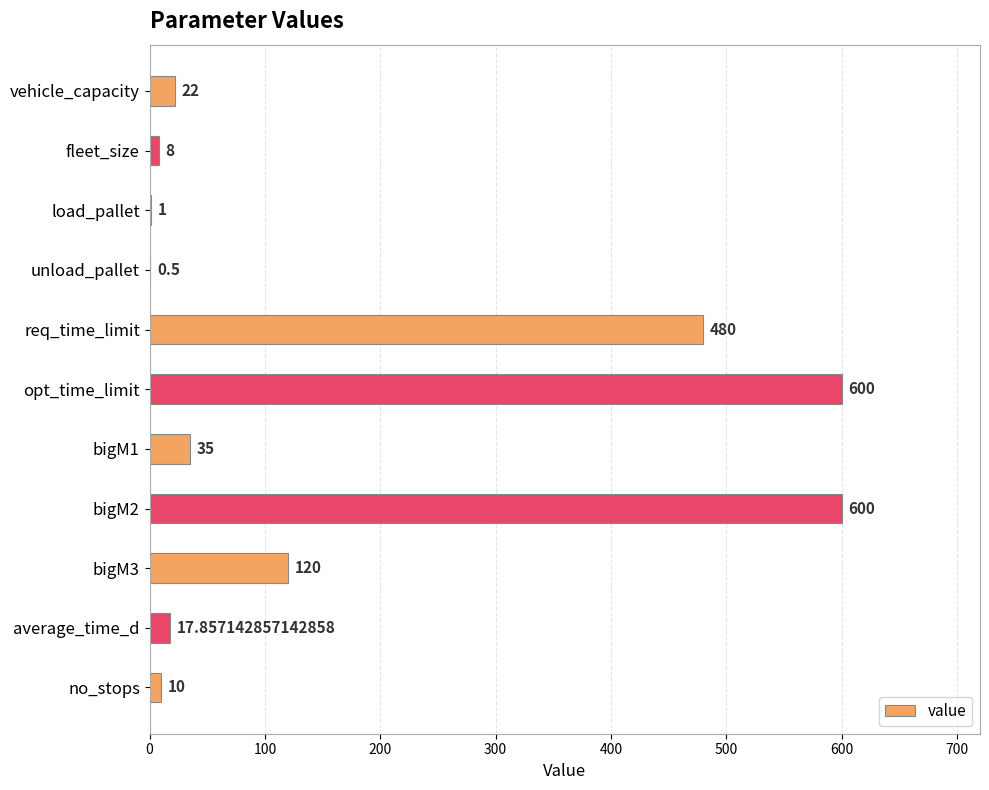

Which has a higher value, bigM3 or fleet_size?

bigM3